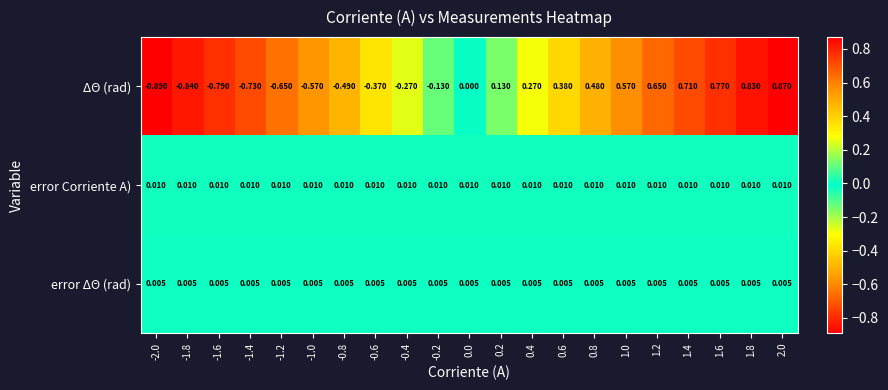

Which series has the largest total across all categories?

error Corriente A)